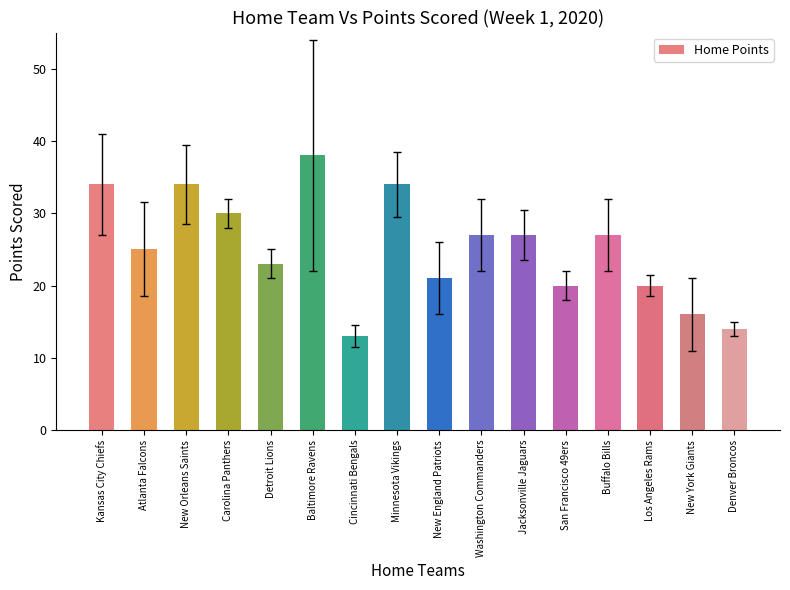

What is the minimum value shown in the chart?

13